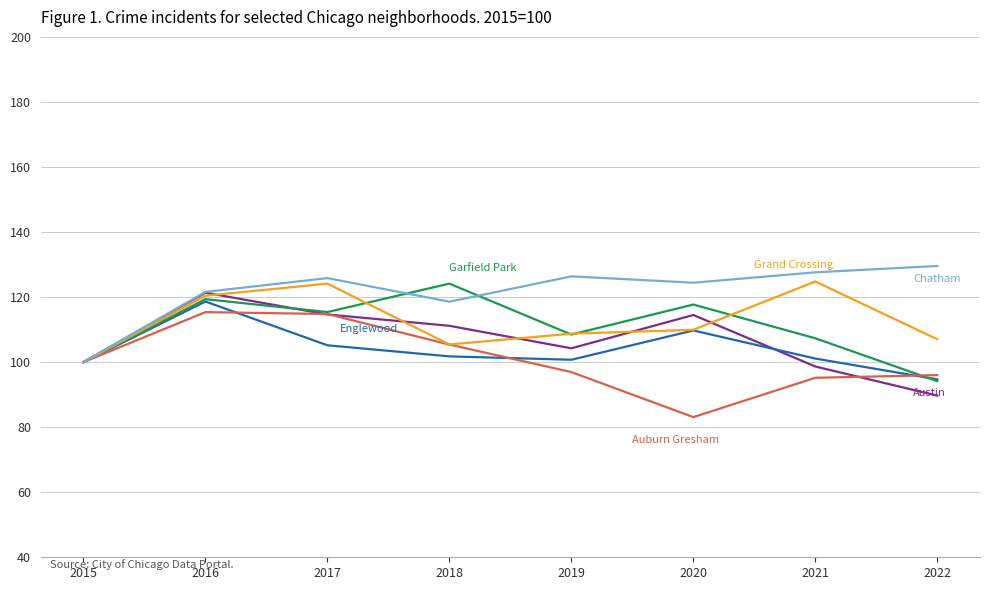

What is the spread (max minus min) of values at 2022?

39.9